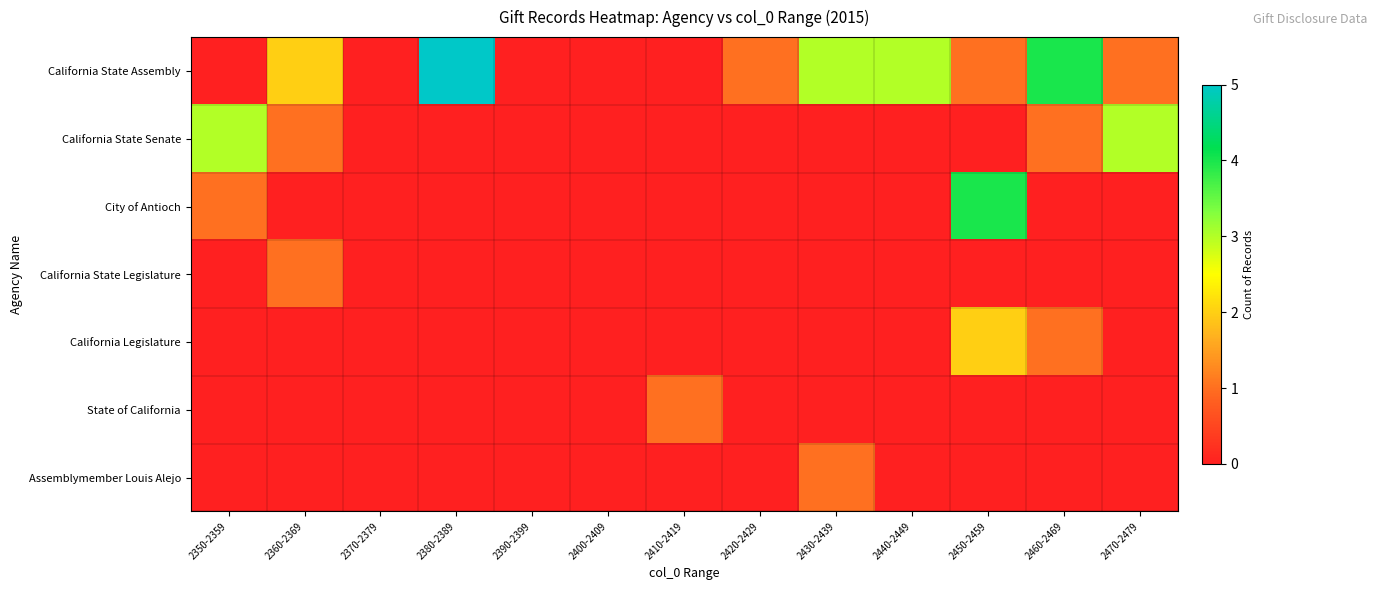

Count the number of data series in this chart.

7